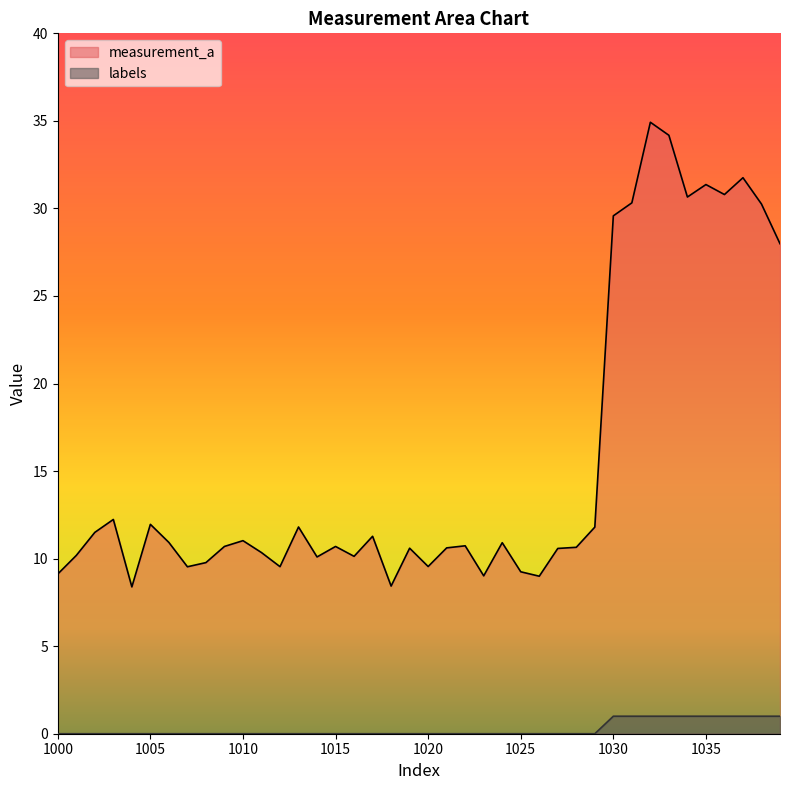

True or false: labels and measurement_a cross at least once.

False